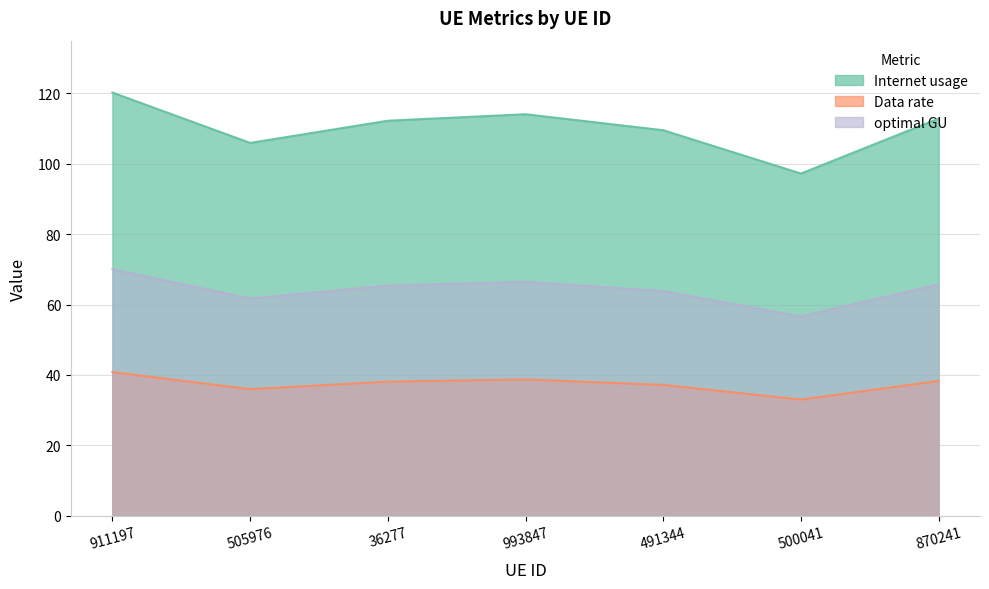

What are all the series names shown in the legend?

Internet usage, Data rate, optimal GU